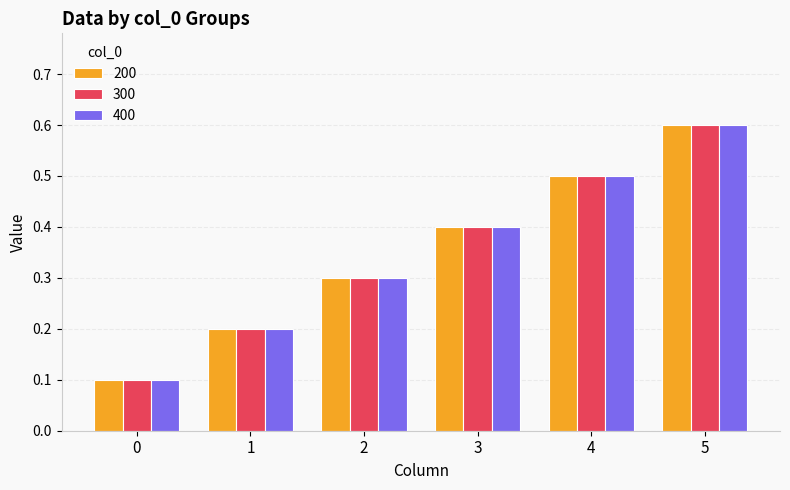

At which category is the sum across all series the highest?

5